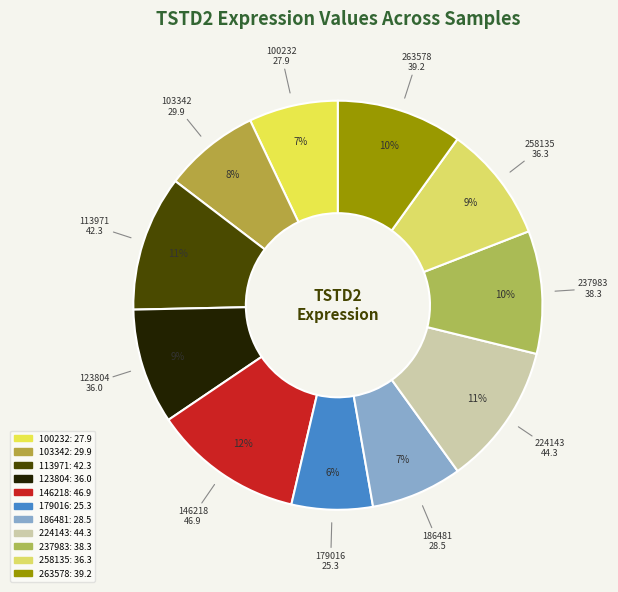

Does 237983 account for over 50% of the chart?

No